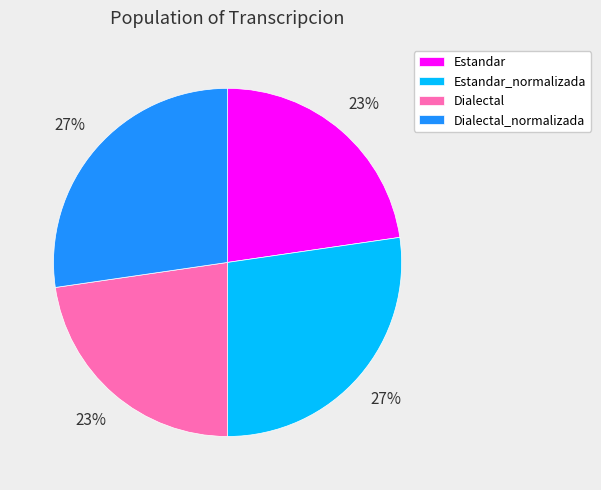

Count the number of slices in the pie.

4